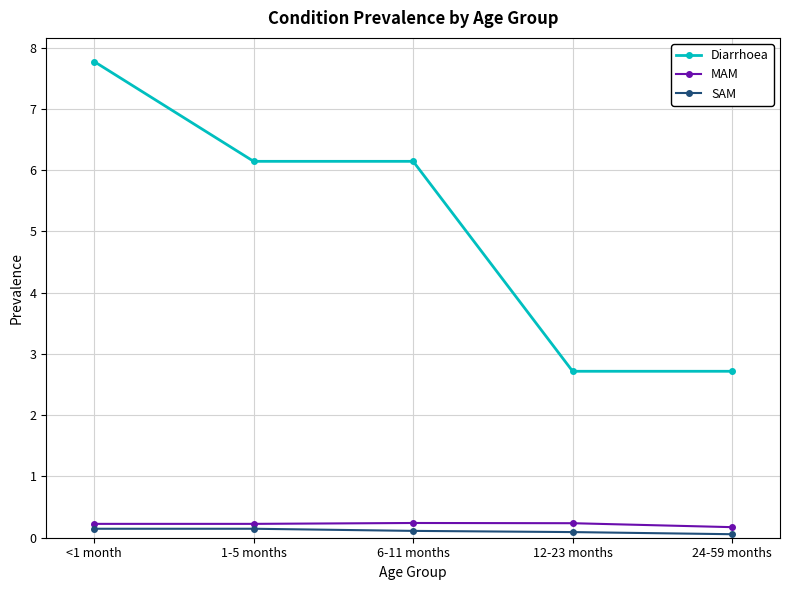

True or false: MAM and SAM cross at least once.

False